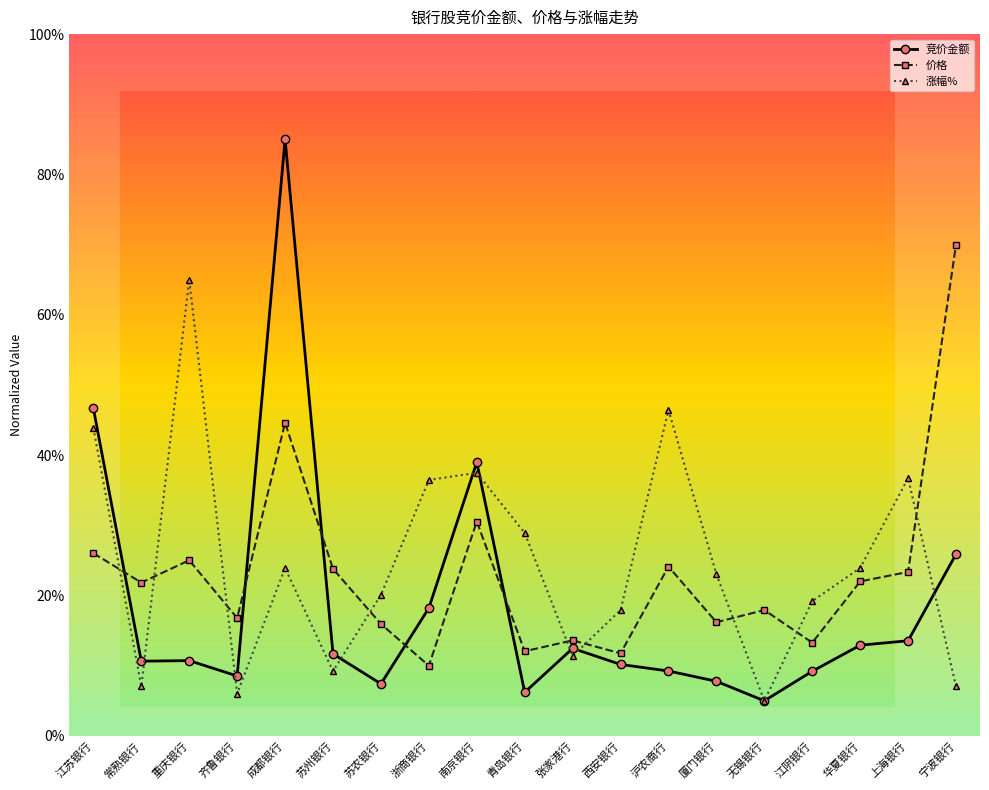

What is the label of the 18th point from the right?

常熟银行